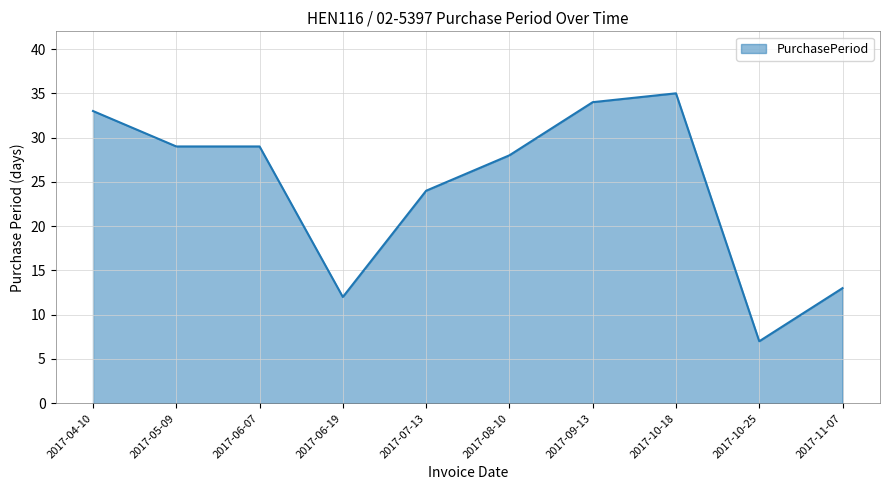

Reading right to left, transcribe all the data shown in this chart.

13	7	35	34	28	24	12	29	29	33